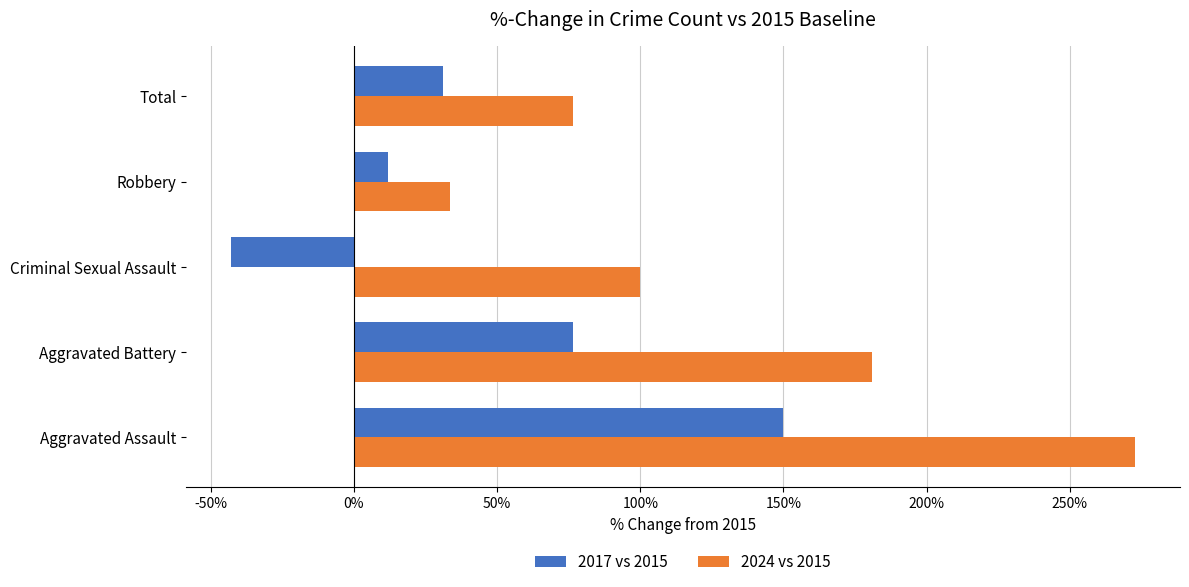

What is the difference between the second highest and second lowest values in the 2024 vs 2015 series?

104.4